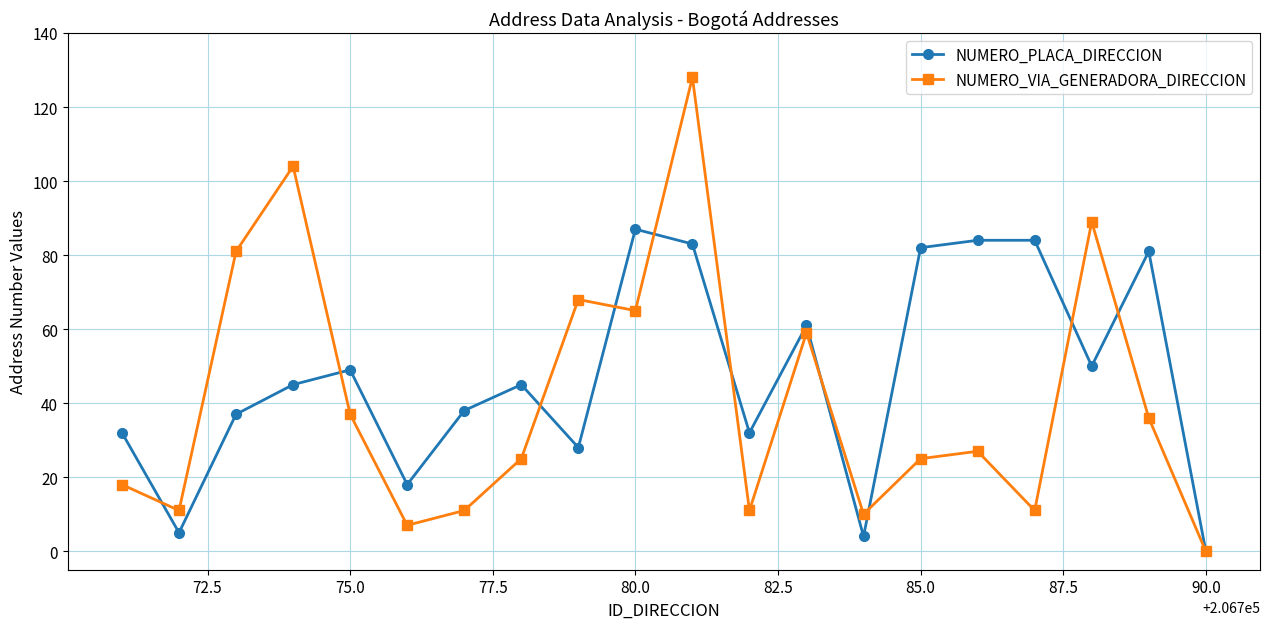

List the series in order of their overall mean, highest first.

NUMERO_PLACA_DIRECCION, NUMERO_VIA_GENERADORA_DIRECCION